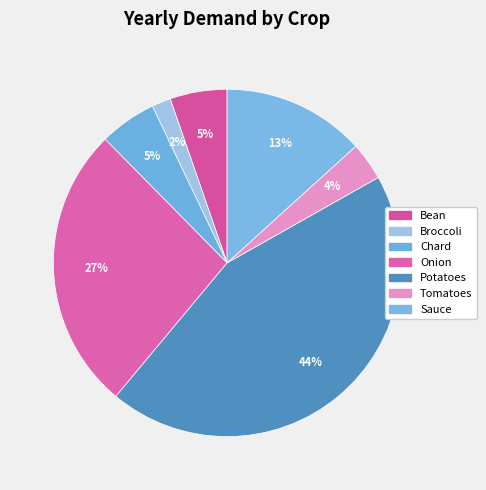

What is the change in value from Bean to Sauce?

+45